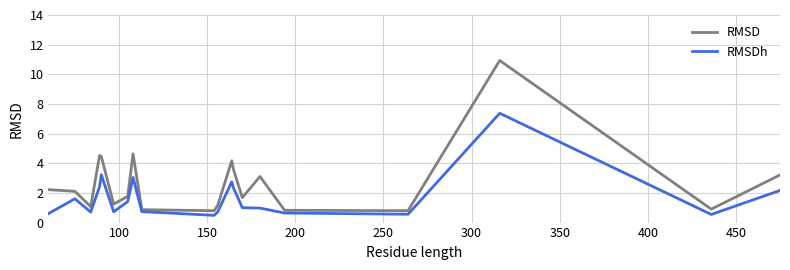

What is the average value of the RMSDh series?

1.7